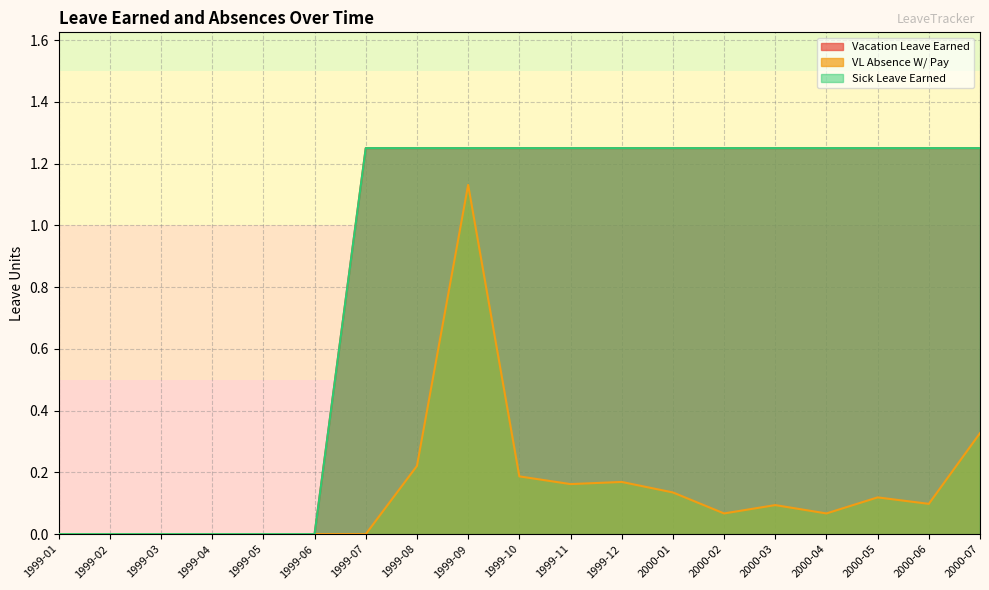

What is the greatest value displayed?

1.2